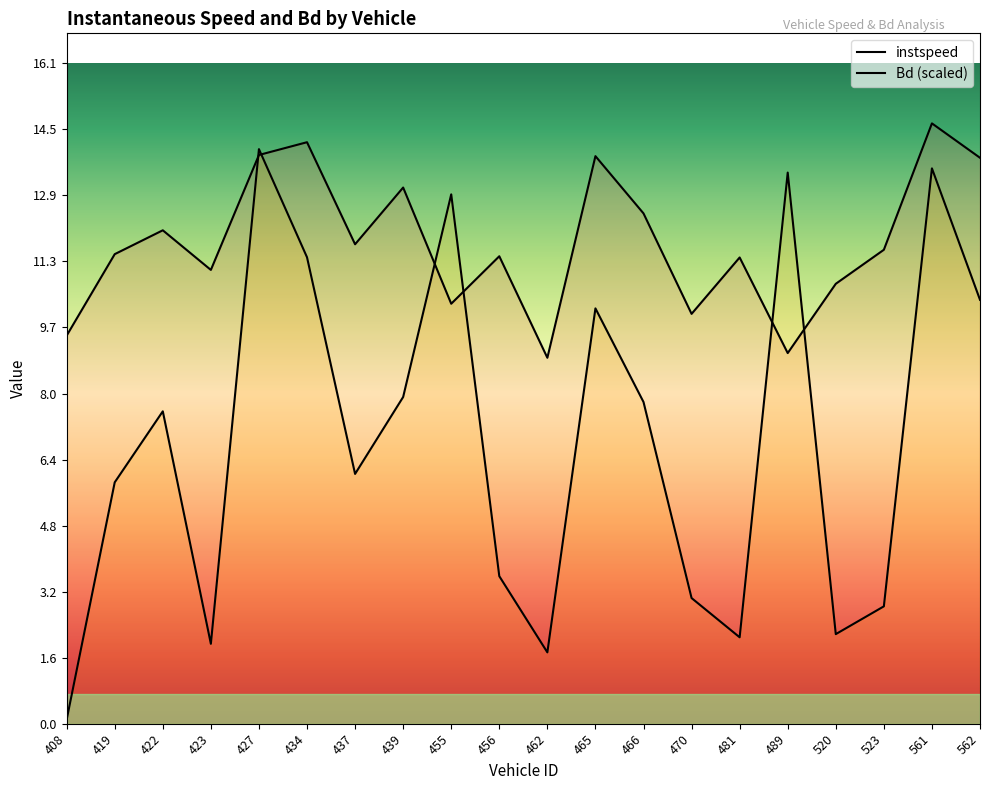

Is it true that instspeed equals 9.5 at 408?

True